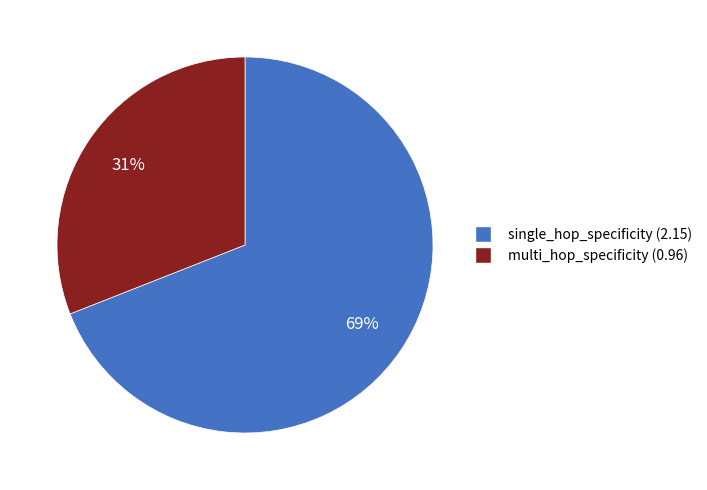

What percentage is the single_hop_specificity slice, to the nearest percent?

69%